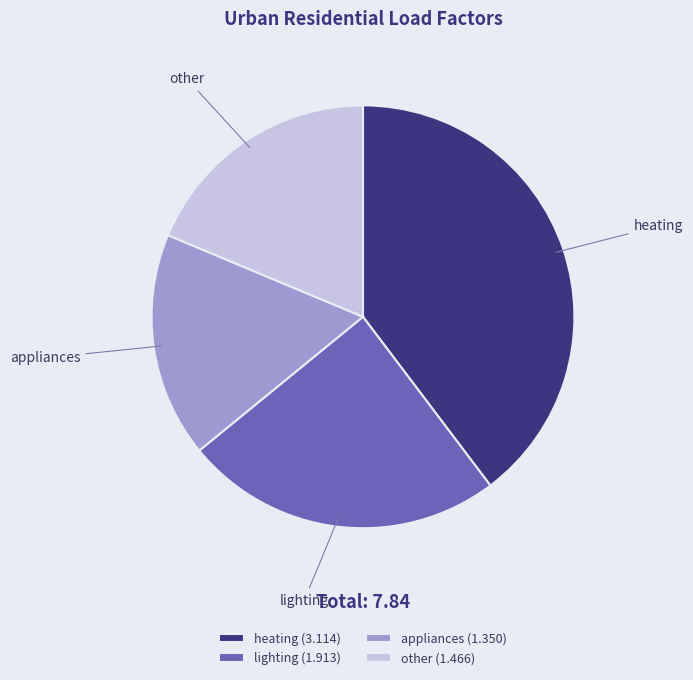

Which category has the smallest portion of the pie?

appliances